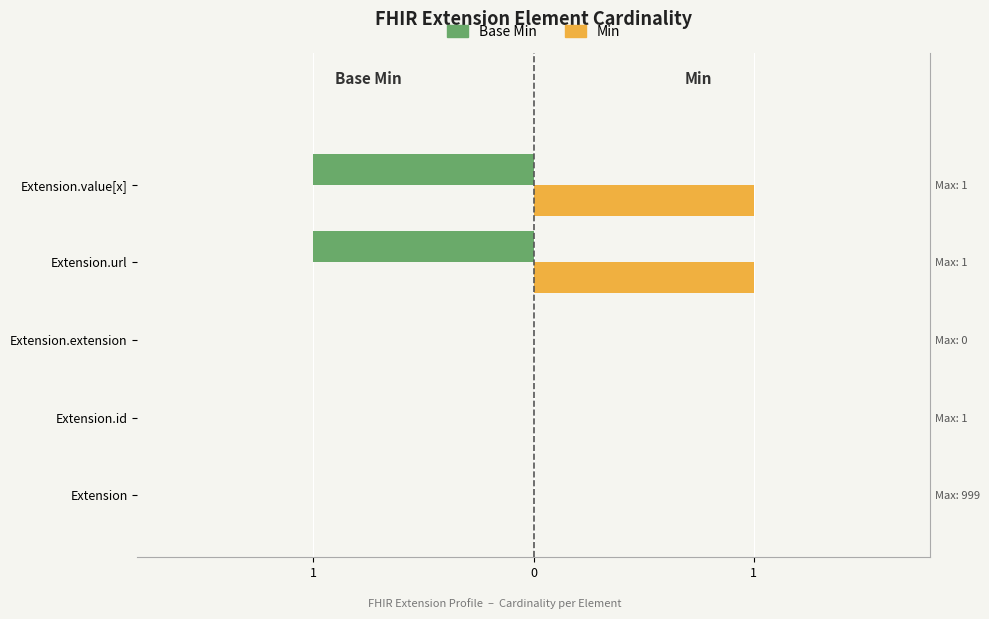

How many groups of bars are there?

5